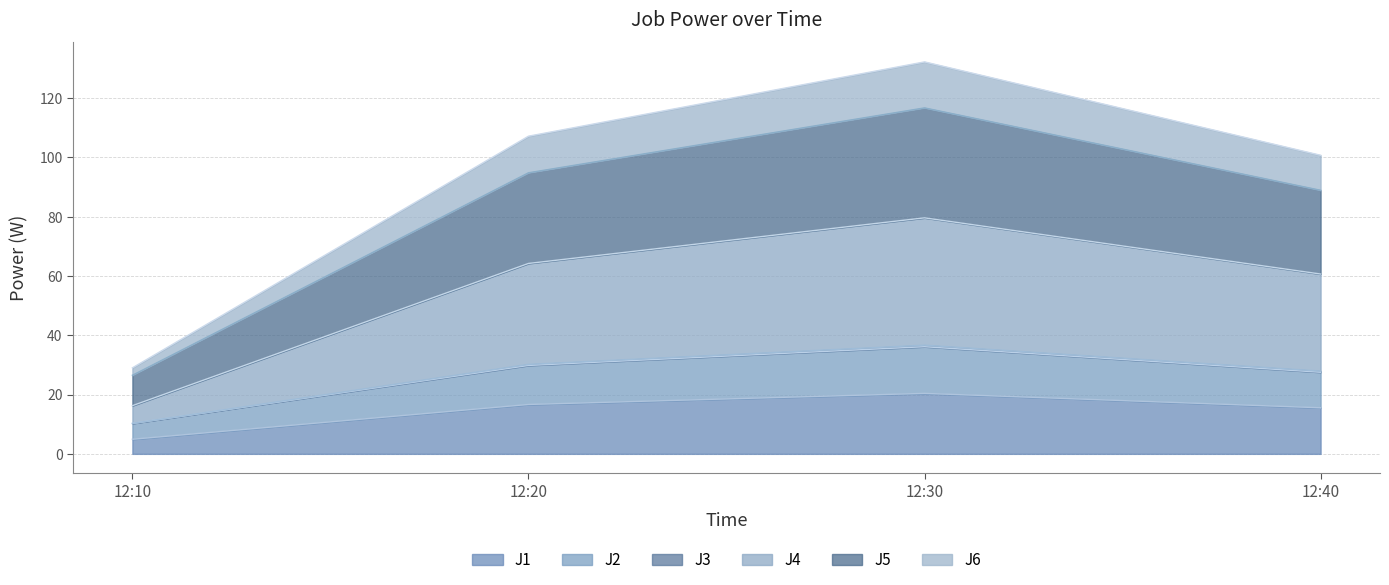

At which category is the sum across all series the highest?

12:30